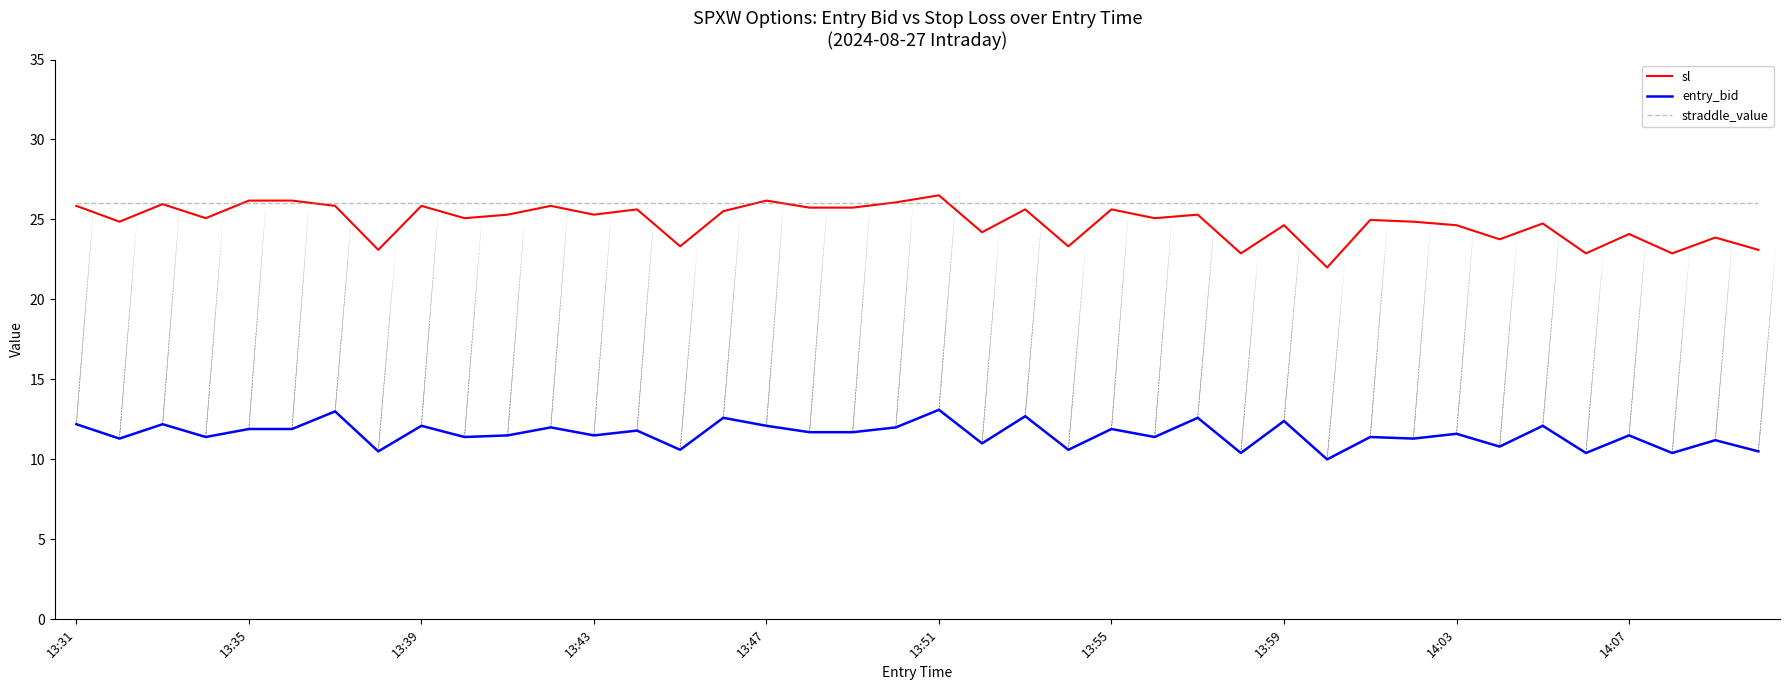

What is the sum of all sl values?

993.6